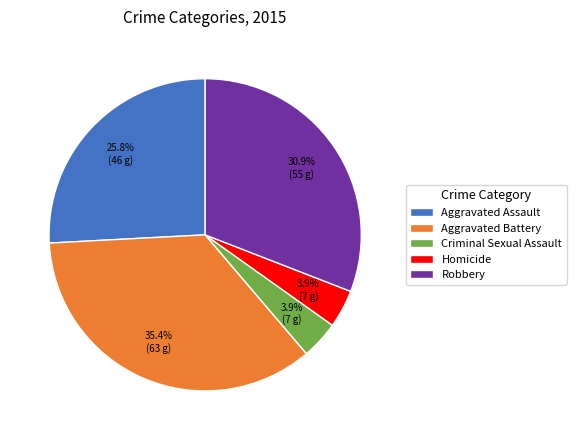

Combined, do Robbery and Aggravated Battery account for over 50%?

Yes